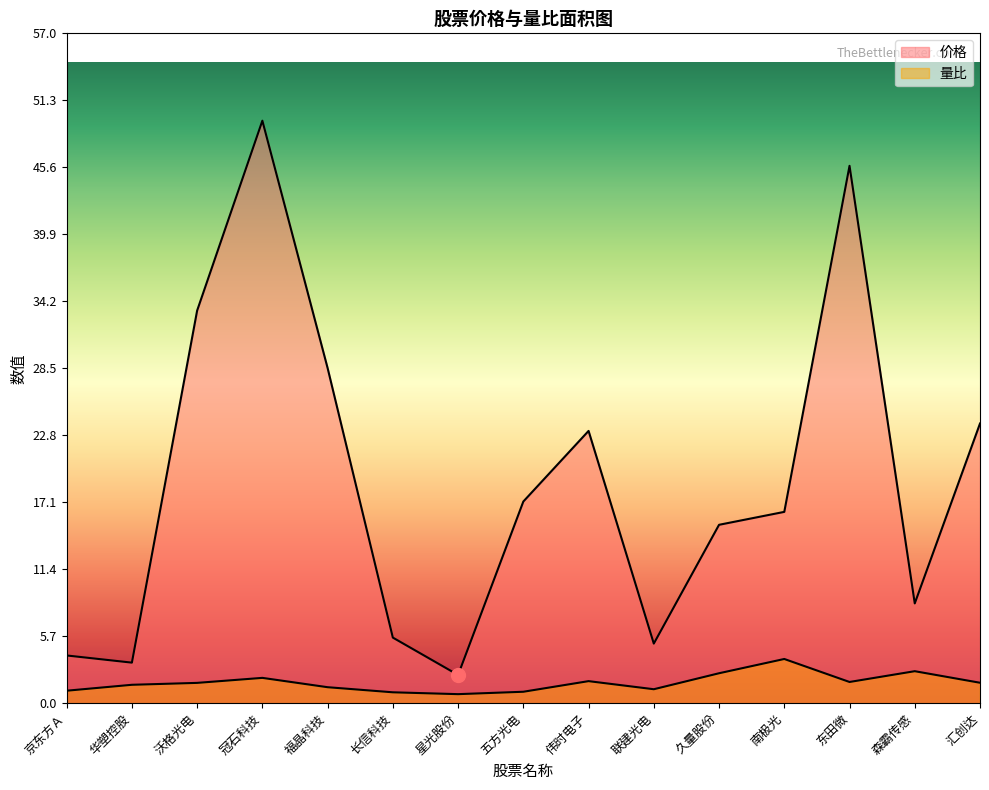

True or false: 量比 and 价格 cross at least once.

False